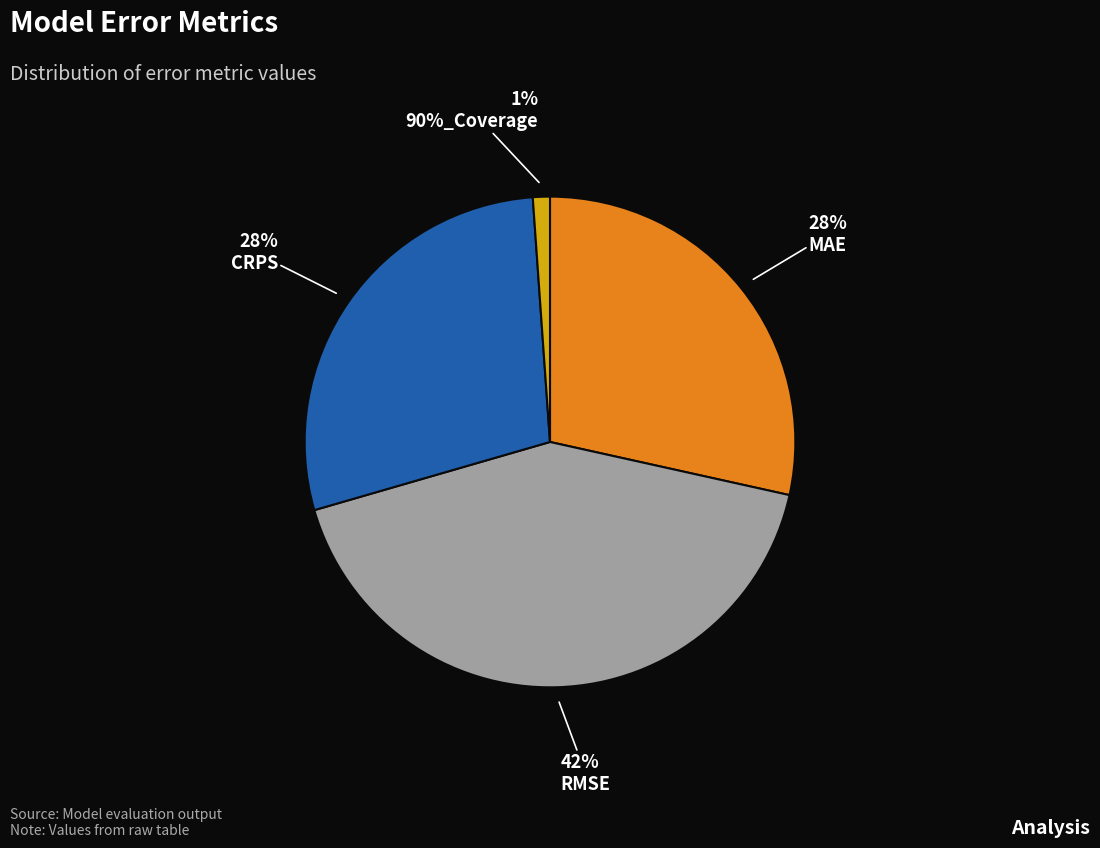

To the nearest percent, what is the difference between the largest and smallest slice percentages?

41%